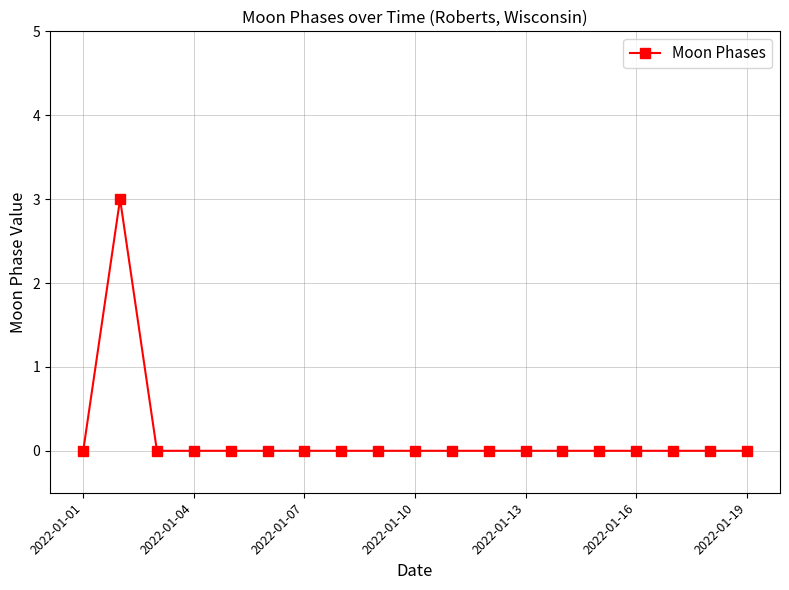

Reading left to right, transcribe all the data shown in this chart.

0	3	0	0	0	0	0	0	0	0	0	0	0	0	0	0	0	0	0